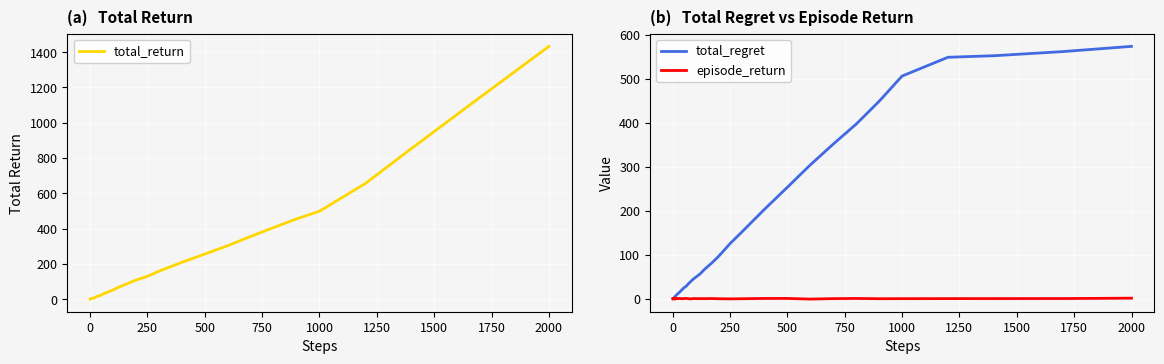

How many interior local valleys does the total_return series have?

2